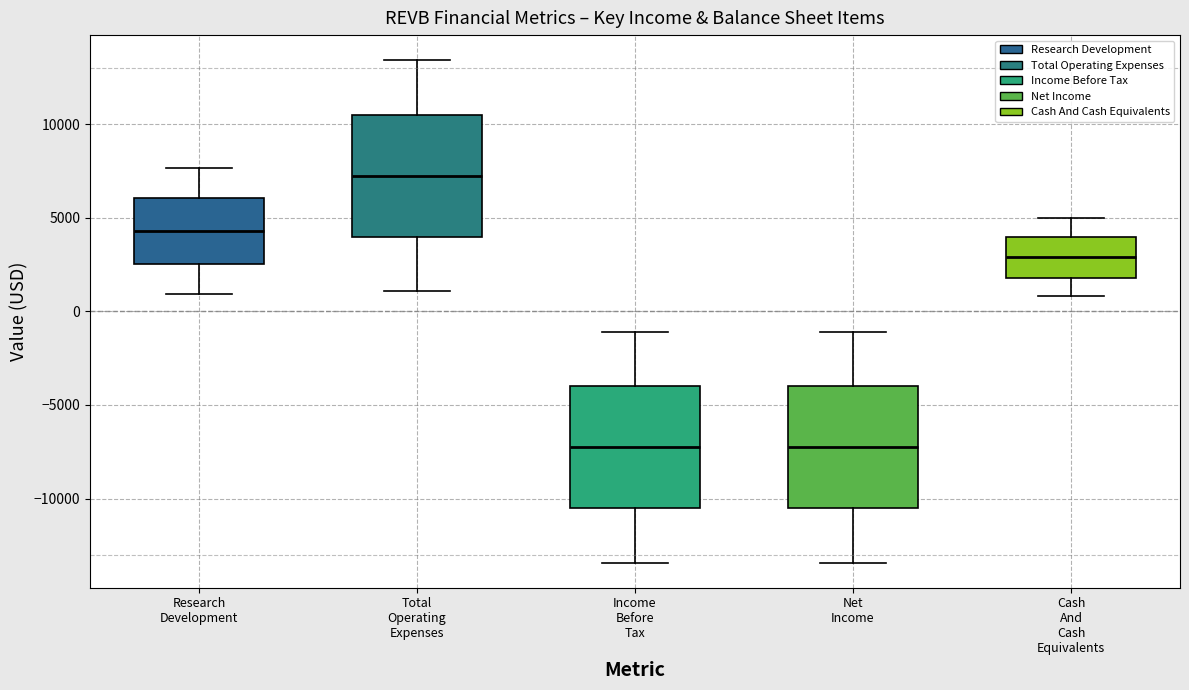

Where is the lower edge of the box for Income Before Tax on the y-axis? The values are not printed on the chart, so give them approximately, as read against the axis.

-10500